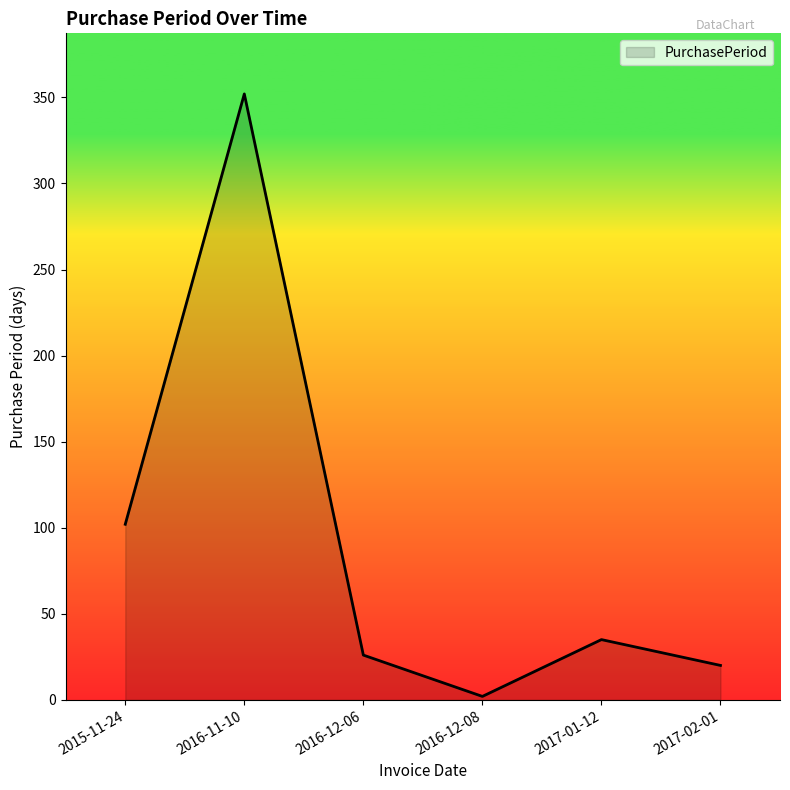

What position from the left is 2016-12-08?

4